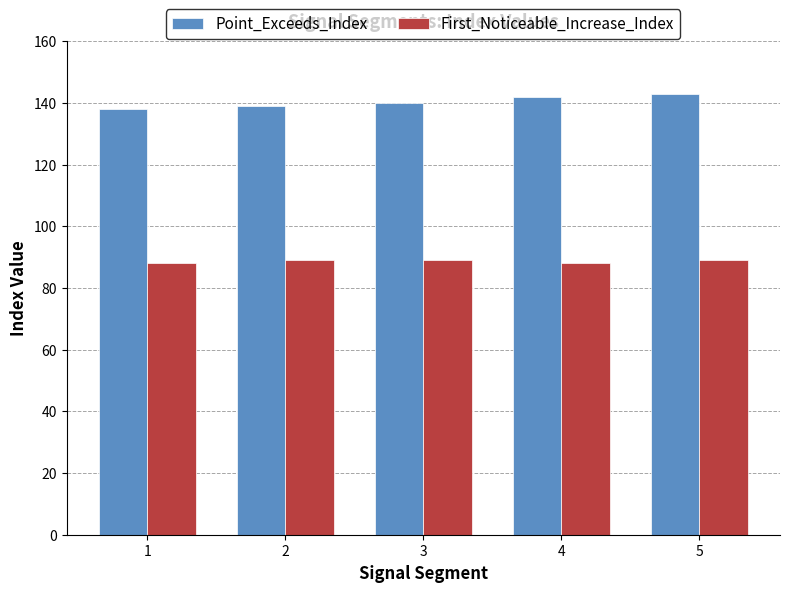

What are all the series names shown in the legend?

Point_Exceeds_Index, First_Noticeable_Increase_Index